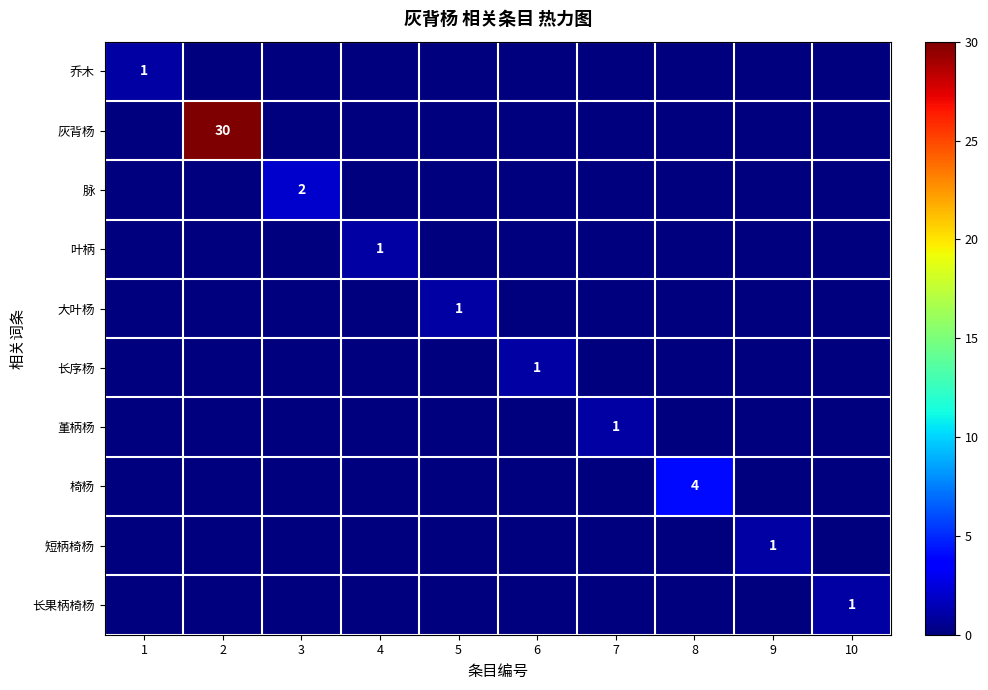

The 椅杨 series shows 2 at 8. True or false?

False